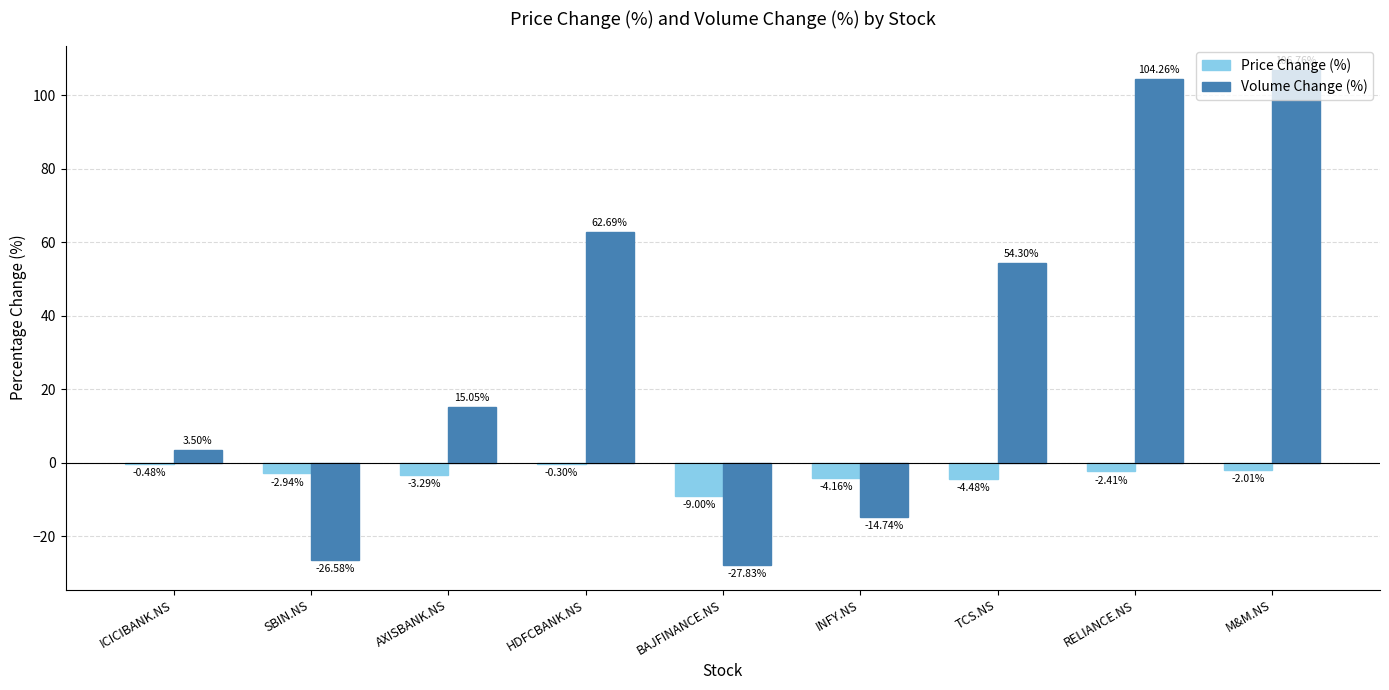

What is the maximum value for Volume Change (%)?

106.8